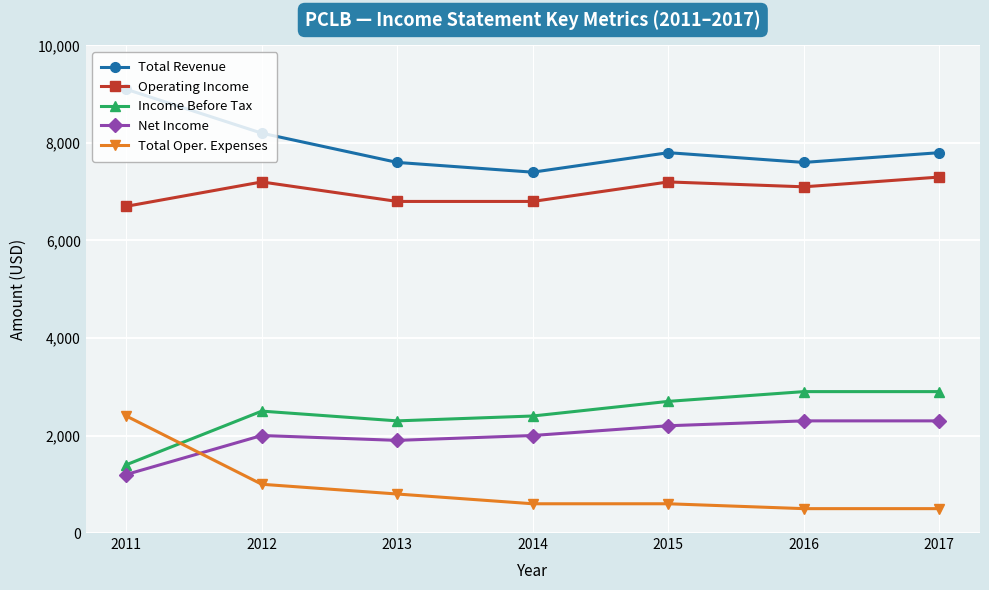

Reading left to right, extract all data points from this chart.

Total Revenue: 2011=9100	2012=8200	2013=7600	2014=7400	2015=7800	2016=7600	2017=7800
Operating Income: 2011=6700	2012=7200	2013=6800	2014=6800	2015=7200	2016=7100	2017=7300
Income Before Tax: 2011=1400	2012=2500	2013=2300	2014=2400	2015=2700	2016=2900	2017=2900
Net Income: 2011=1200	2012=2000	2013=1900	2014=2000	2015=2200	2016=2300	2017=2300
Total Oper. Expenses: 2011=2400	2012=1000	2013=800	2014=600	2015=600	2016=500	2017=500